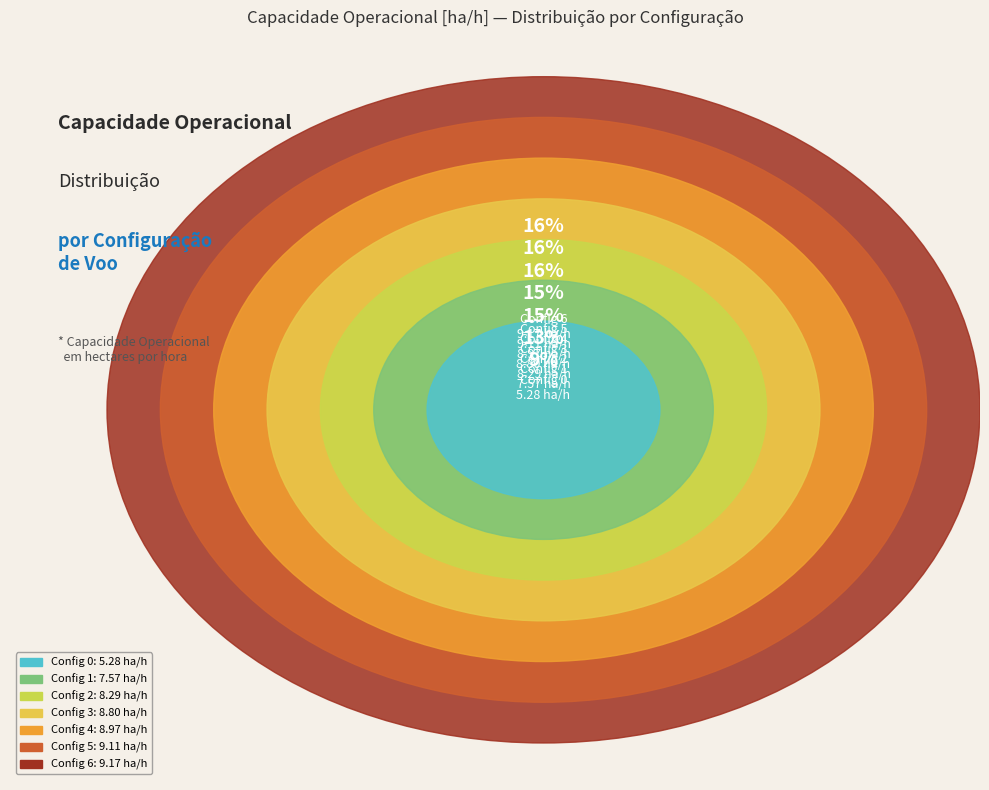

How many segments does this pie chart have?

7